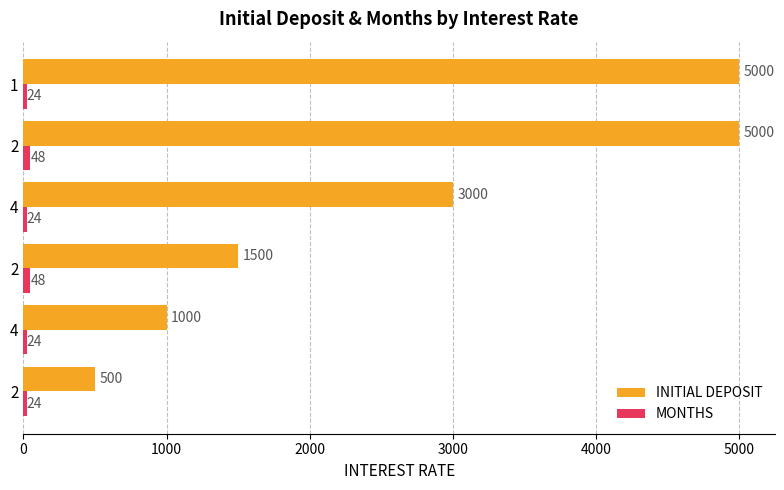

How many data points in INITIAL DEPOSIT are less than 3000?

3